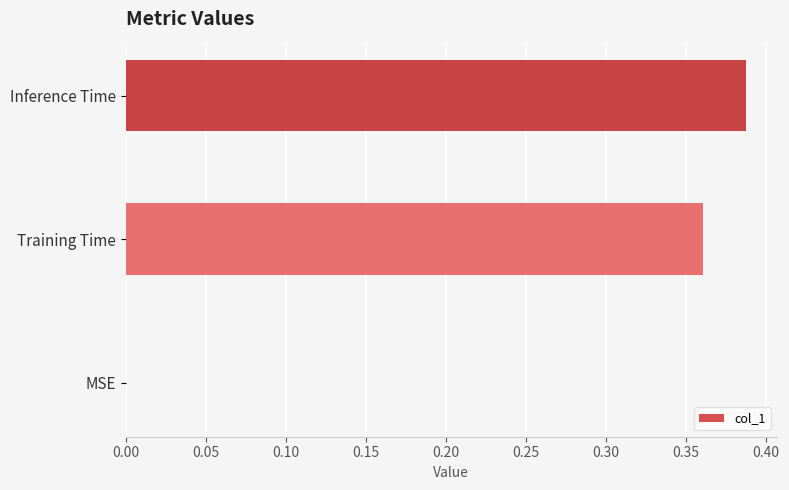

The value at MSE is 0.0. True or false?

True